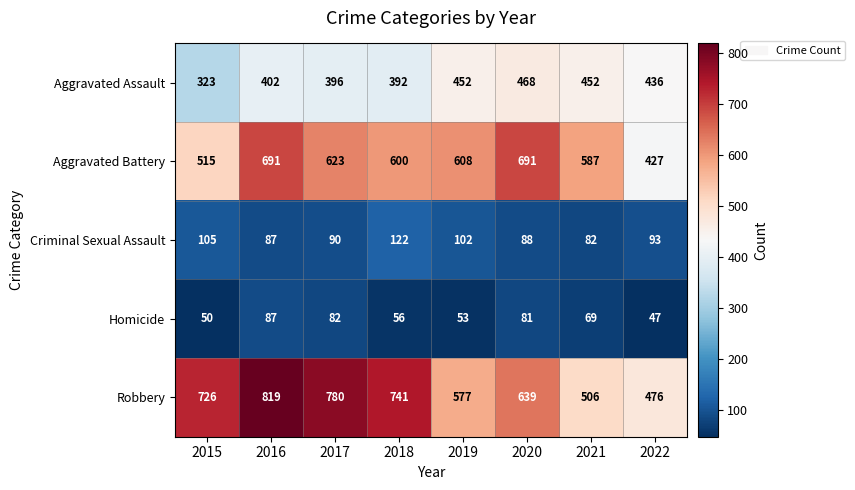

Read the Aggravated Assault value at 2019, to the nearest 5.

450